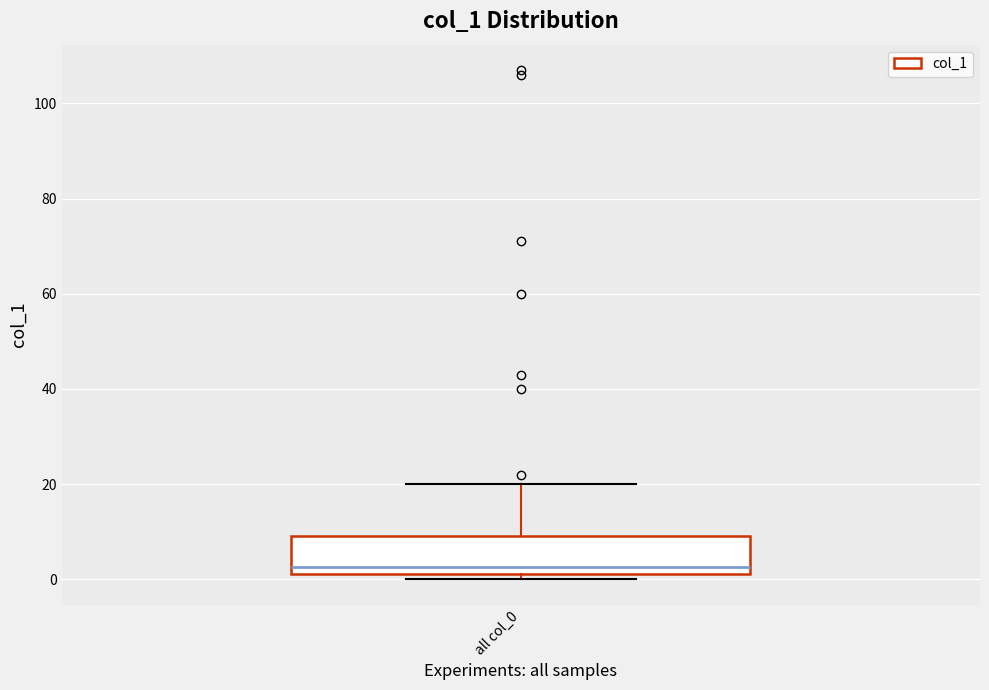

Transcribe this box plot: give where the median line is, the range the box spans, and where the two whiskers end, as read against the y-axis. The values are not printed on the chart, so give them approximately, as read against the axis.

median 2 (just above the box's lower edge), box 2 to 10, whiskers 0 to 20